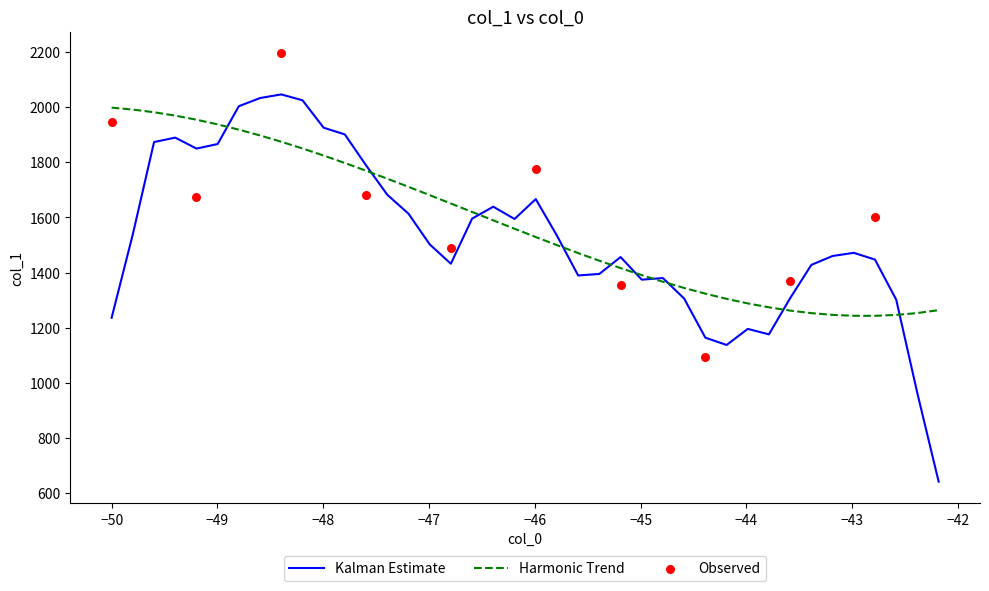

Which has a higher value, 14 or 26?

26